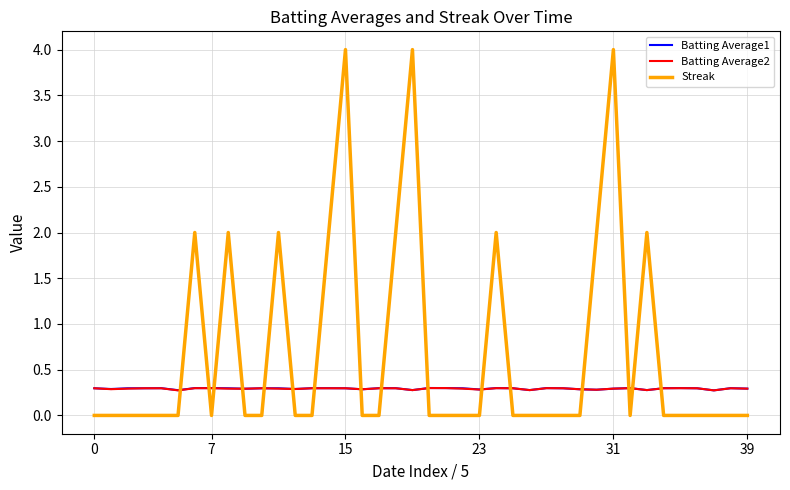

Reading left to right, list all the values displayed in this chart.

Batting Average1: 0.3	0.3	0.3	0.3	0.3	0.3	0.3	0.3	0.3	0.3	0.3	0.3	0.3	0.3	0.3	0.3	0.3	0.3	0.3	0.3	0.3	0.3	0.3	0.3	0.3	0.3	0.3	0.3	0.3	0.3	0.3	0.3	0.3	0.3	0.3	0.3	0.3	0.3	0.3	0.3
Batting Average2: 0.3	0.3	0.3	0.3	0.3	0.3	0.3	0.3	0.3	0.3	0.3	0.3	0.3	0.3	0.3	0.3	0.3	0.3	0.3	0.3	0.3	0.3	0.3	0.3	0.3	0.3	0.3	0.3	0.3	0.3	0.3	0.3	0.3	0.3	0.3	0.3	0.3	0.3	0.3	0.3
Streak: 0.0	0.0	0.0	0.0	0.0	0.0	2.0	0.0	2.0	0.0	0.0	2.0	0.0	0.0	2.0	4.0	0.0	0.0	2.0	4.0	0.0	0.0	0.0	0.0	2.0	0.0	0.0	0.0	0.0	0.0	2.0	4.0	0.0	2.0	0.0	0.0	0.0	0.0	0.0	0.0